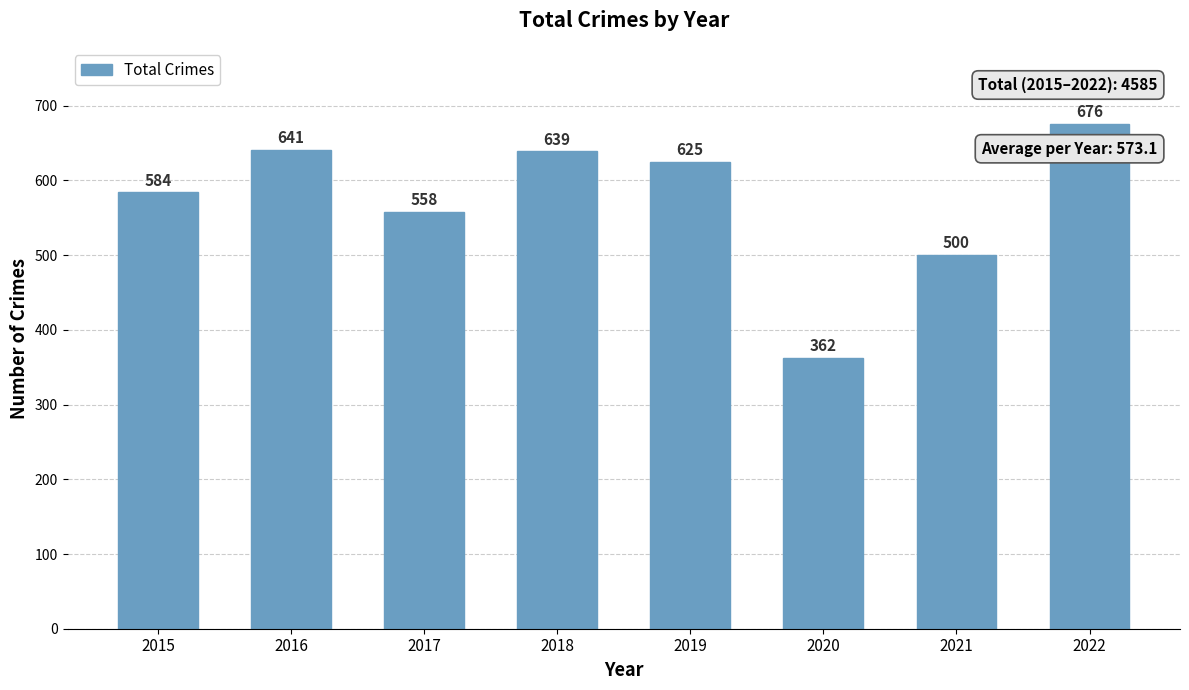

At which label does the data first exceed 625?

2016